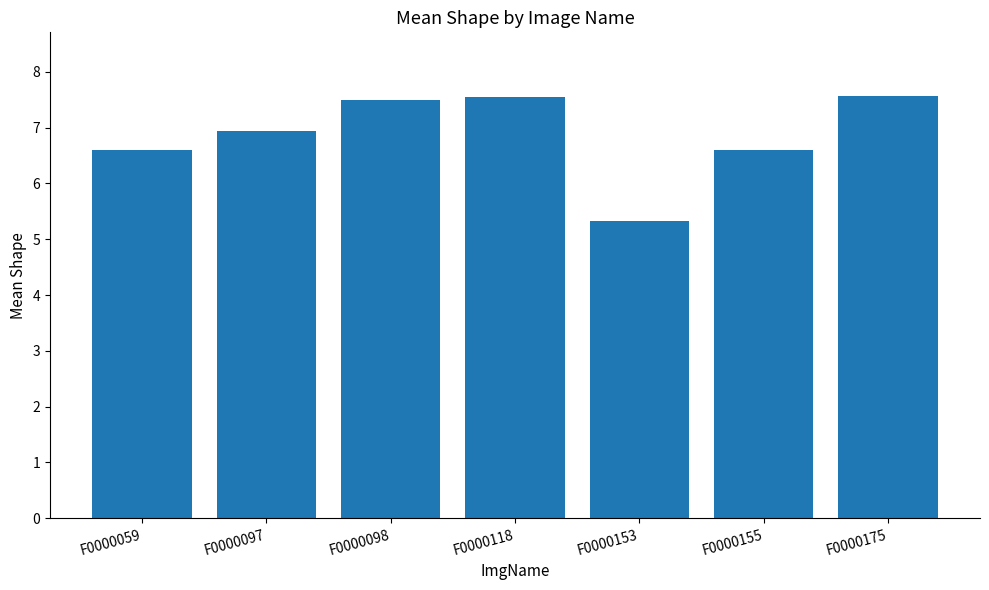

At which label does the data first exceed 6?

F0000059